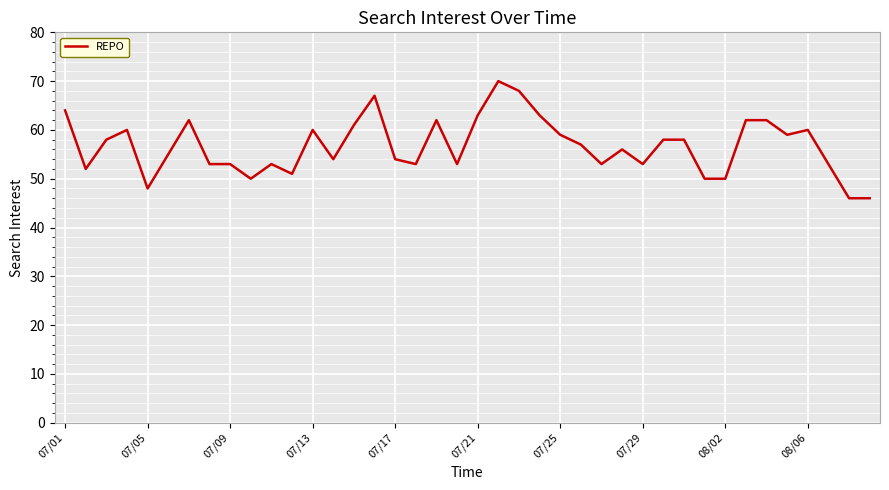

How many lines are shown in the chart?

1